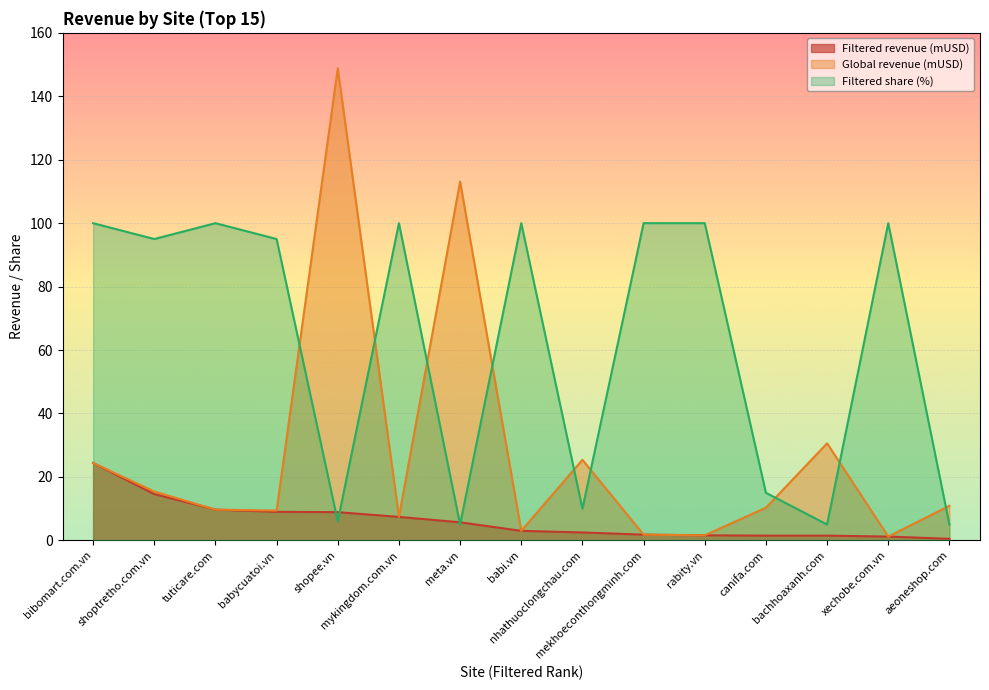

Rank the series at aeoneshop.com from highest to lowest value.

Global revenue (mUSD), Filtered share (%), Filtered revenue (mUSD)